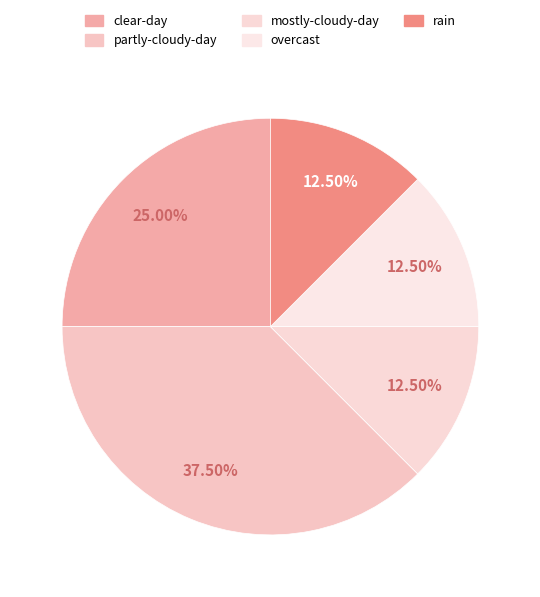

What percentage do mostly-cloudy-day and rain together represent?

25.0%